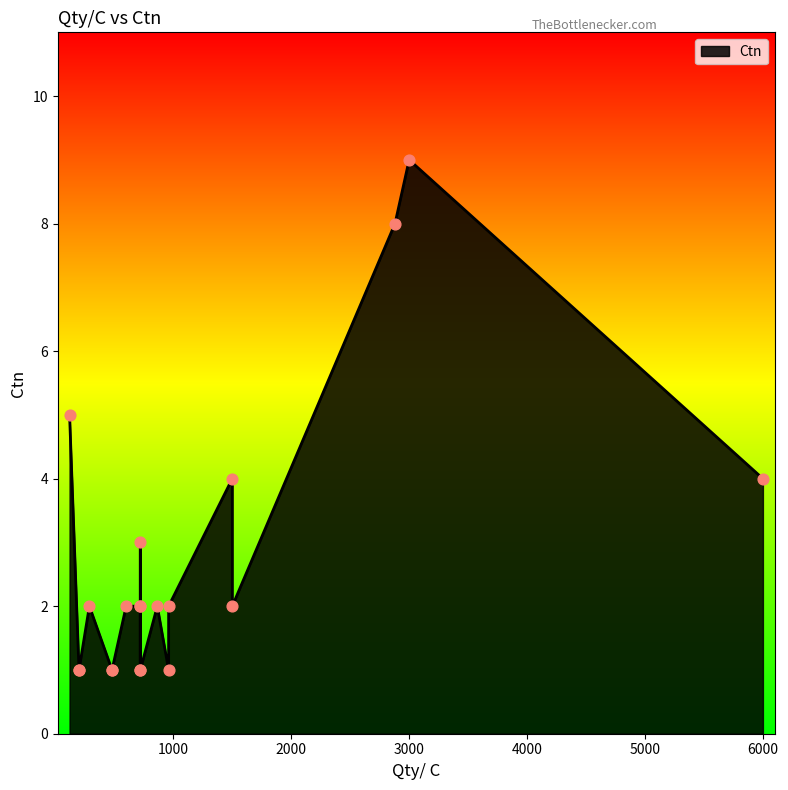

What is the ratio of the value at 864 to the value at 960?

2.0